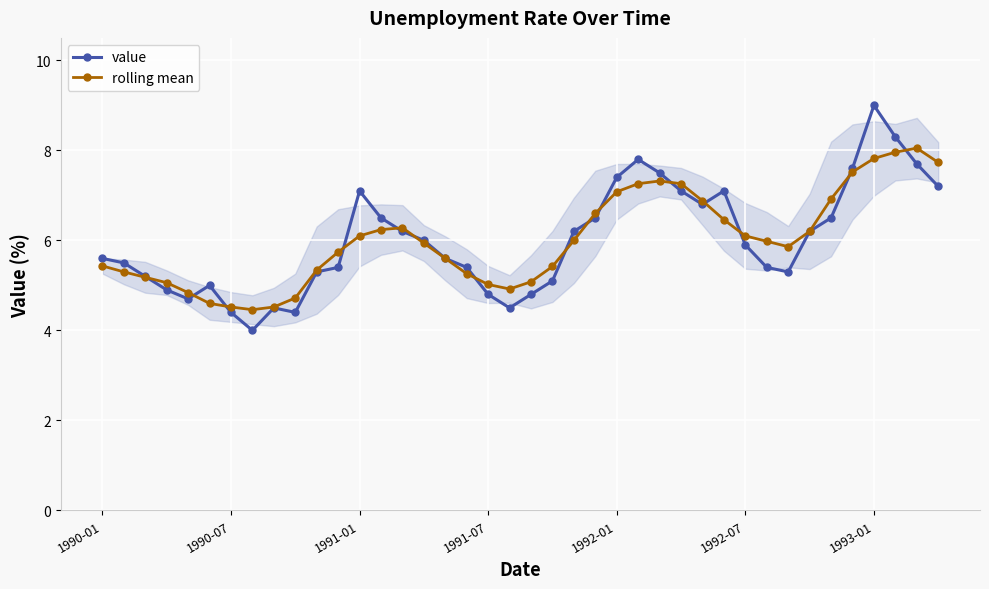

What is the highest value of the value series?

9.0